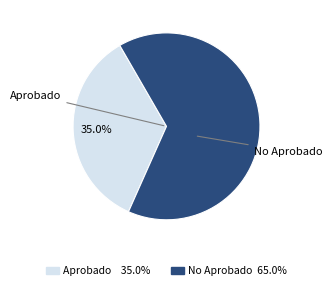

Does any single category account for the majority?

Yes